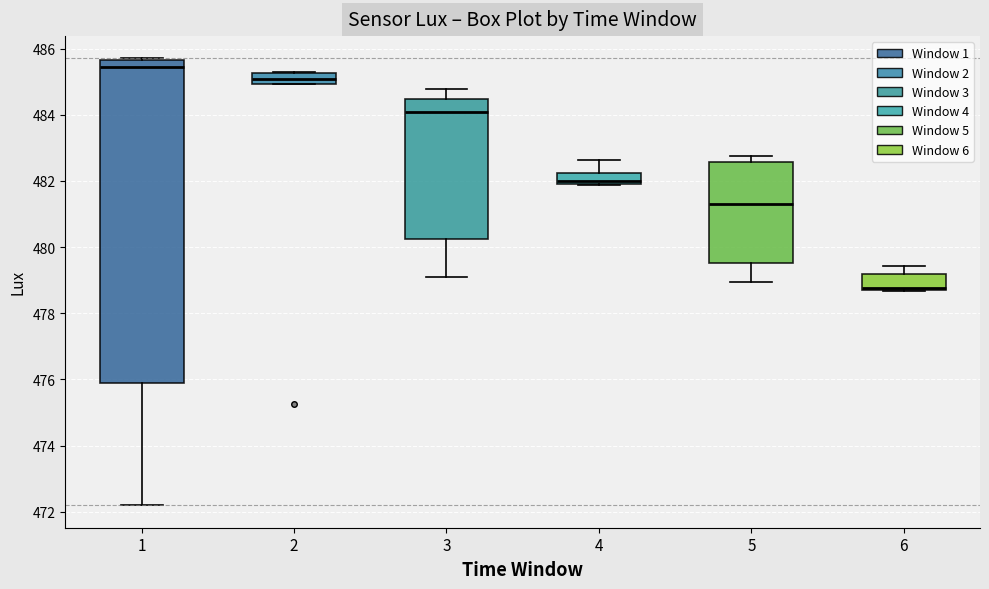

Reading left to right, transcribe this box plot: for each box, give where its median line is, the range the box spans, and where its two whiskers end, as read against the y-axis. The values are not printed on the chart, so give them approximately, as read against the axis.

1: median 485.4, box 475.8 to 485.6, whiskers 472.2 to 485.8
2: median 485.0 (inside the box), box 485.0 to 485.2, whiskers 485.0 to 485.2
3: median 484.0, box 480.2 to 484.4, whiskers 479.0 to 484.8
4: median 482.0 (just above the box's lower edge), box 482.0 to 482.2, whiskers 481.8 to 482.6
5: median 481.4, box 479.6 to 482.6, whiskers 479.0 to 482.8
6: median 478.8 (just above the box's lower edge), box 478.8 to 479.2, whiskers 478.6 to 479.4